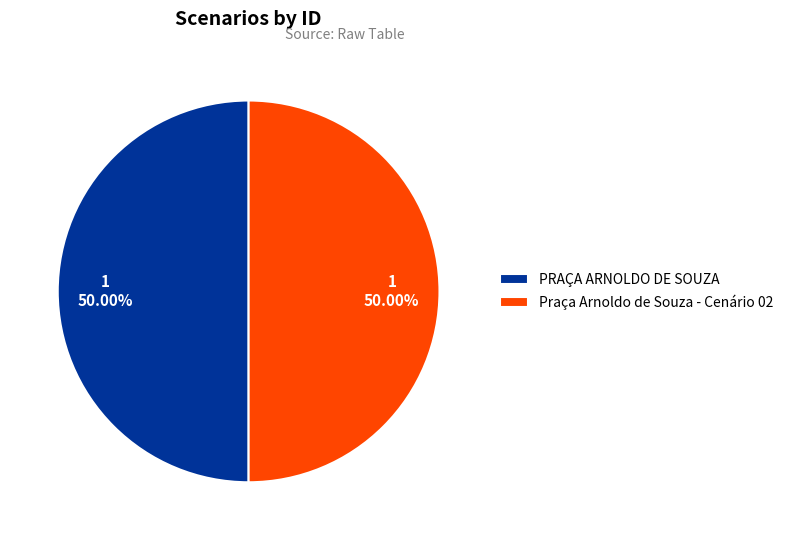

Combined, do Praça Arnoldo de Souza - Cenário 02 and PRAÇA ARNOLDO DE SOUZA account for over 50%?

Yes